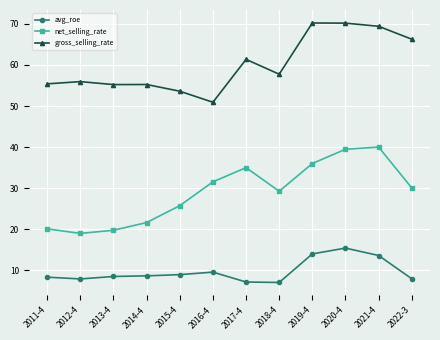

True or false: gross_selling_rate and net_selling_rate intersect in this chart.

False